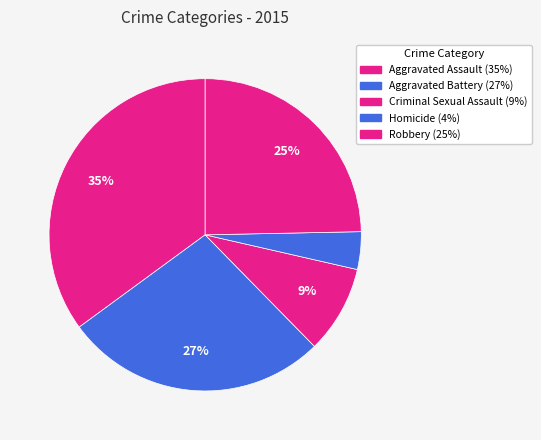

How many segments does this pie chart have?

5